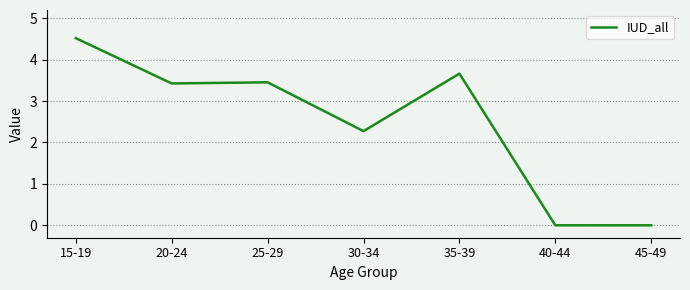

Which has a higher value, 15-19 or 35-39?

15-19